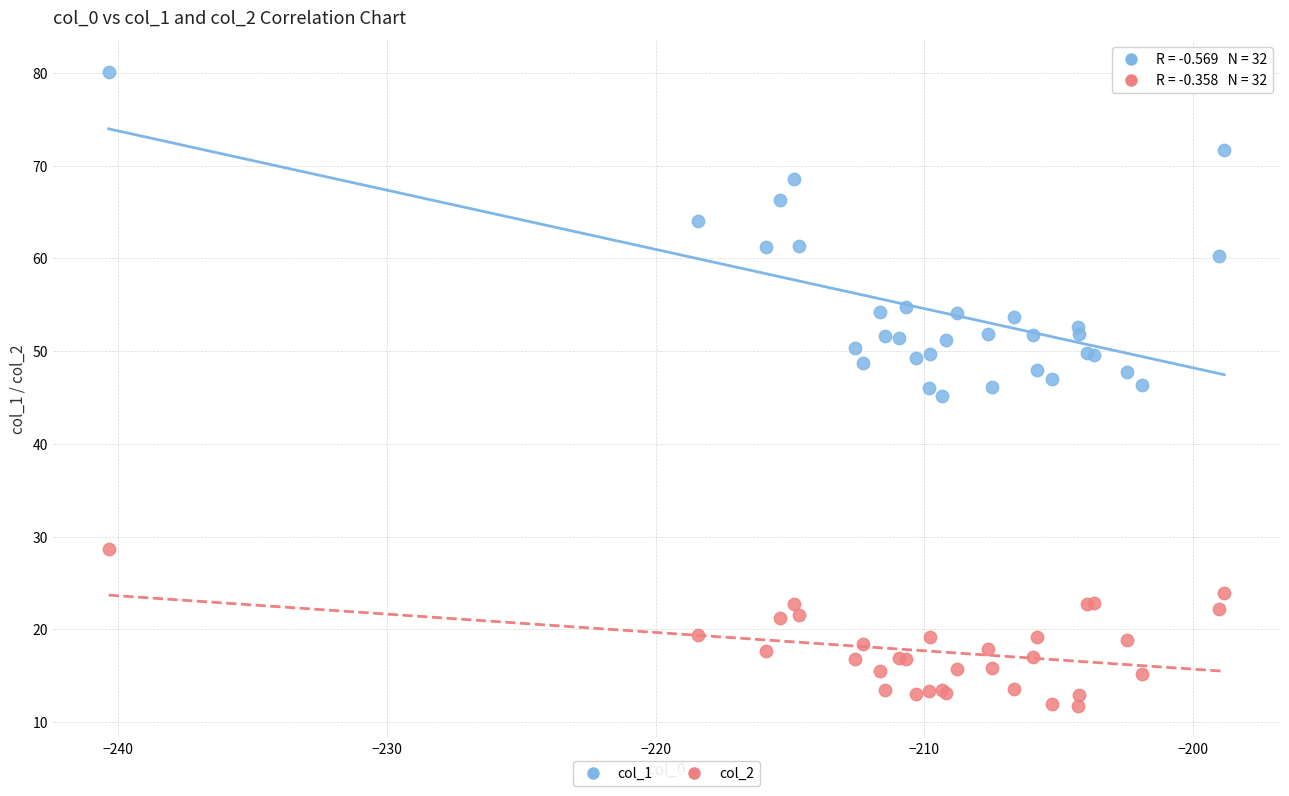

Which series reaches the maximum Y coordinate?

col_1